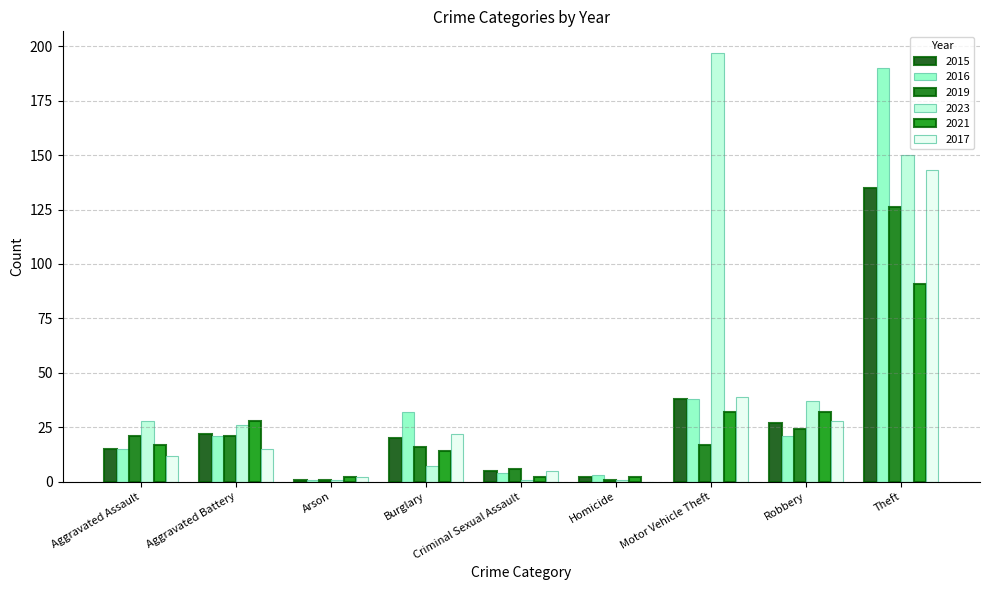

Reading left to right, transcribe all the data shown in this chart.

2015: Aggravated Assault=15	Aggravated Battery=22	Arson=1	Burglary=20	Criminal Sexual Assault=5	Homicide=2	Motor Vehicle Theft=38	Robbery=27	Theft=135
2016: Aggravated Assault=15	Aggravated Battery=21	Arson=1	Burglary=32	Criminal Sexual Assault=4	Homicide=3	Motor Vehicle Theft=38	Robbery=21	Theft=190
2019: Aggravated Assault=21	Aggravated Battery=21	Arson=1	Burglary=16	Criminal Sexual Assault=6	Homicide=1	Motor Vehicle Theft=17	Robbery=24	Theft=126
2023: Aggravated Assault=28	Aggravated Battery=26	Arson=1	Burglary=7	Criminal Sexual Assault=1	Homicide=1	Motor Vehicle Theft=197	Robbery=37	Theft=150
2021: Aggravated Assault=17	Aggravated Battery=28	Arson=2	Burglary=14	Criminal Sexual Assault=2	Homicide=2	Motor Vehicle Theft=32	Robbery=32	Theft=91
2017: Aggravated Assault=12	Aggravated Battery=15	Arson=2	Burglary=22	Criminal Sexual Assault=5	Homicide=0	Motor Vehicle Theft=39	Robbery=28	Theft=143